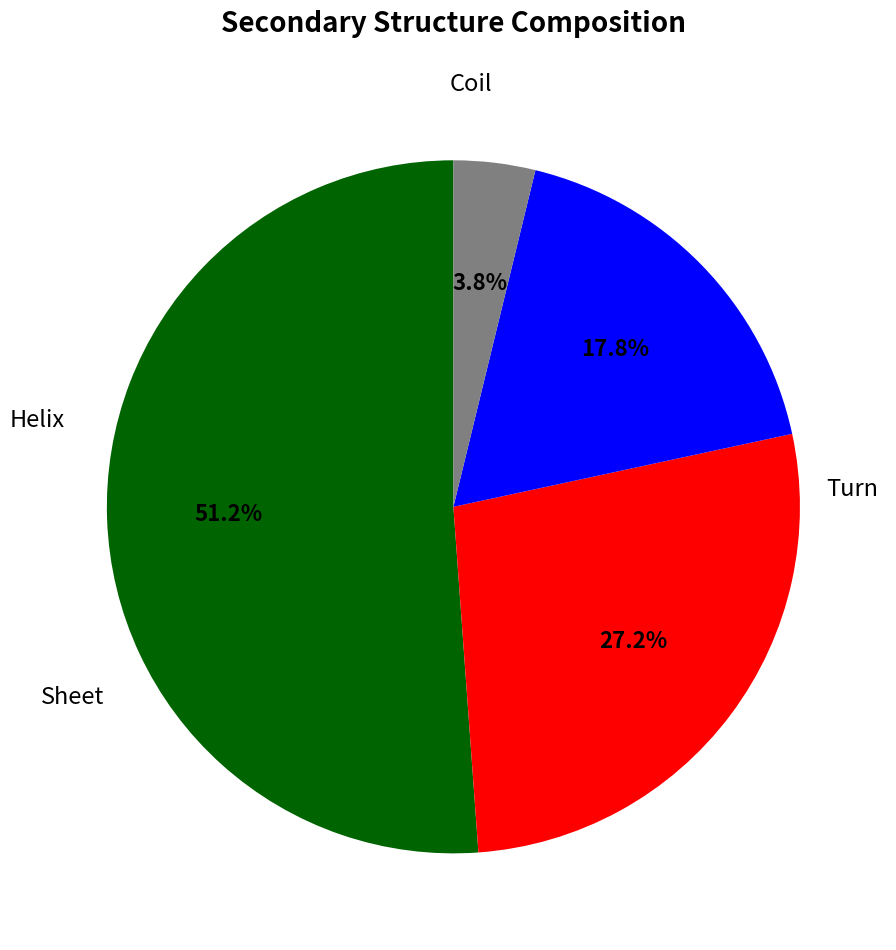

Is there any slice that represents more than half of the pie?

Yes